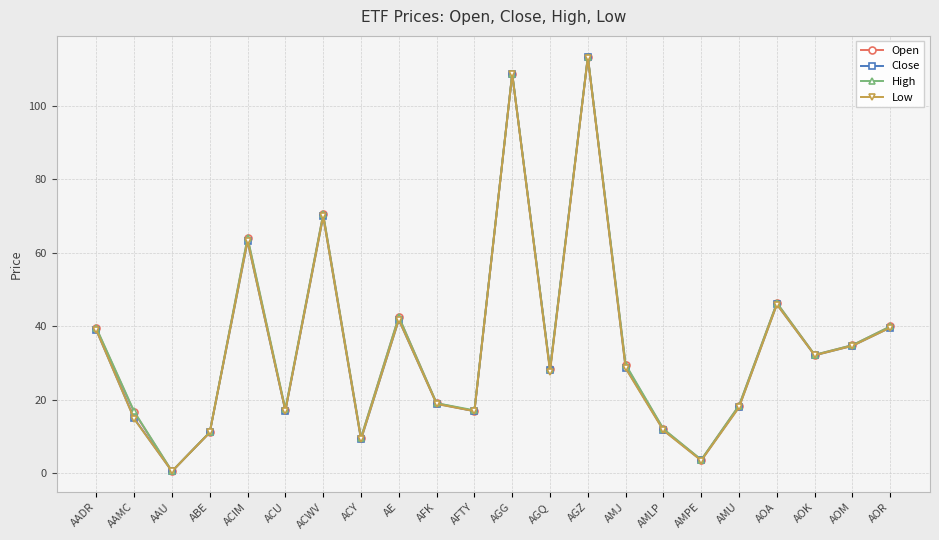

What position from the left is ACIM?

5